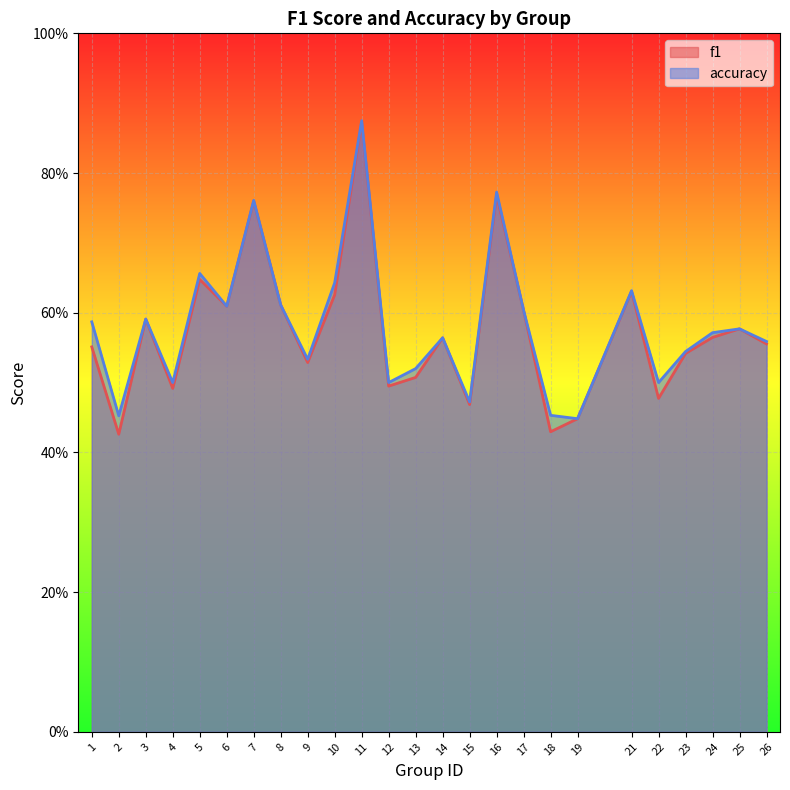

True or false: f1 and accuracy cross at least once.

False